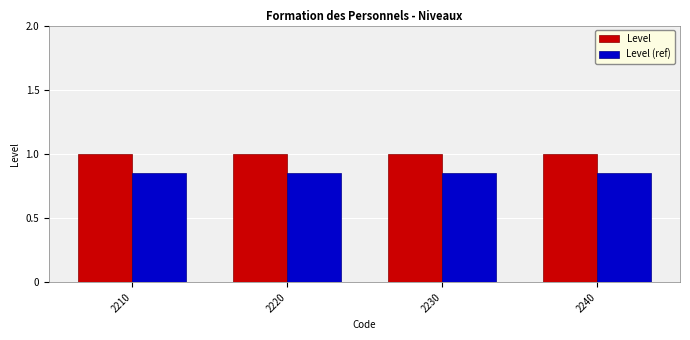

True or false: Level has a value of 1.0 at 2240.

True